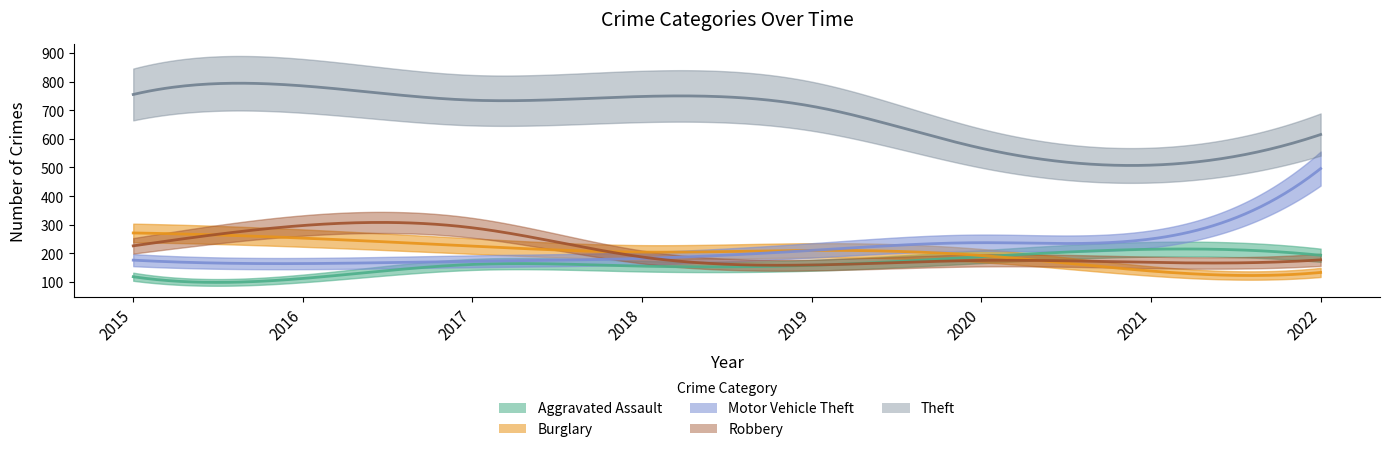

Where is the first local minimum for Robbery?

2019